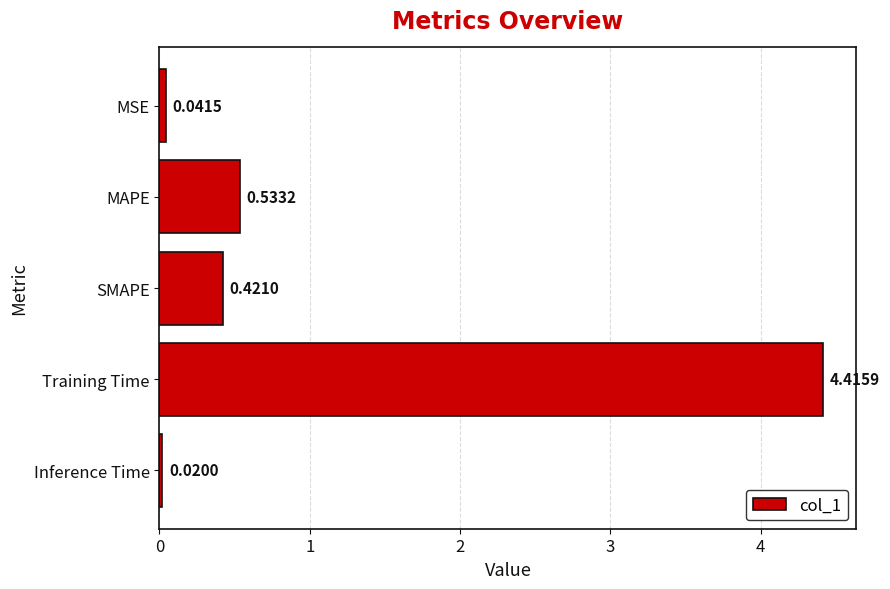

Between MAPE and MSE, which is larger?

MAPE